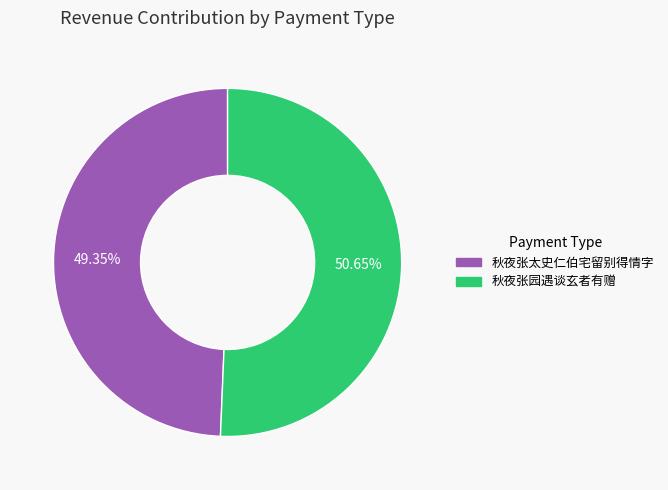

To the nearest percent, what is the difference between the 秋夜张园遇谈玄者有赠 and 秋夜张太史仁伯宅留别得情字 slice percentages?

1%